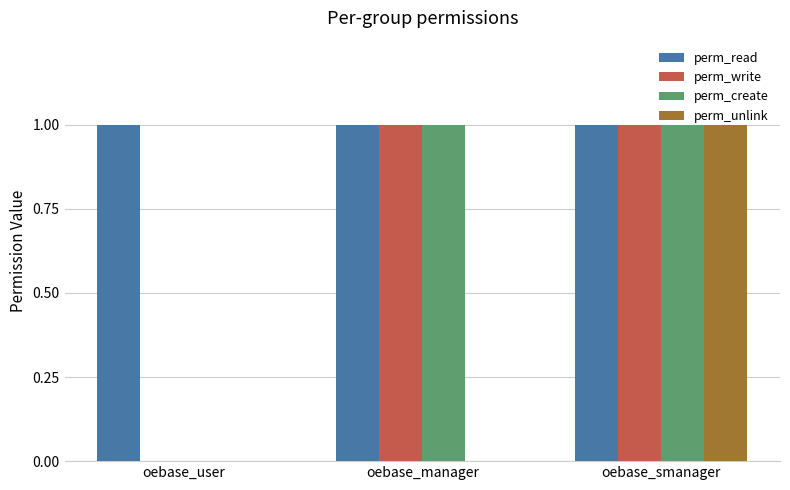

Which series has the largest total across all categories?

perm_read